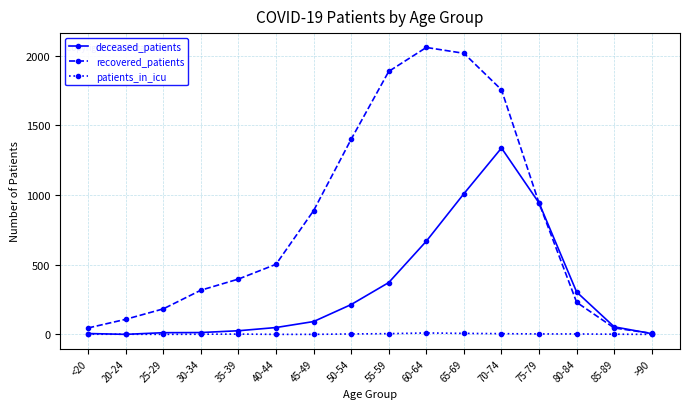

The value of recovered_patients at 25-29 is 183. True or false?

True